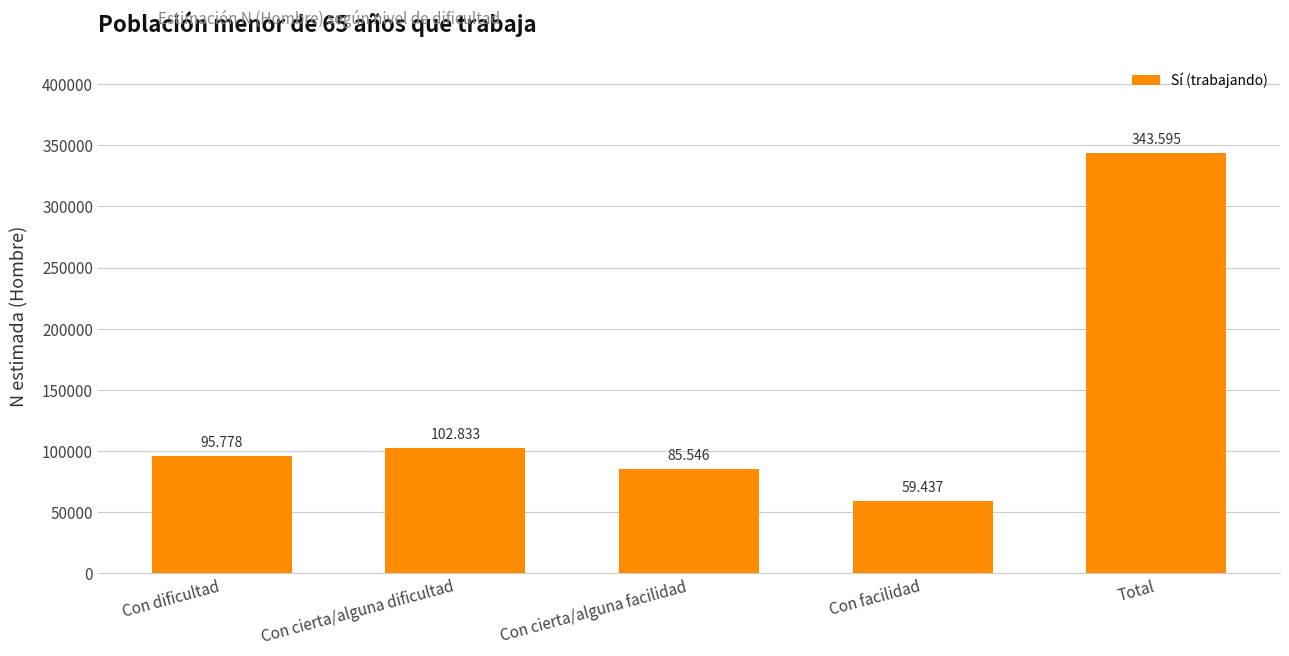

True or false: the data shows 505180 at Total.

False